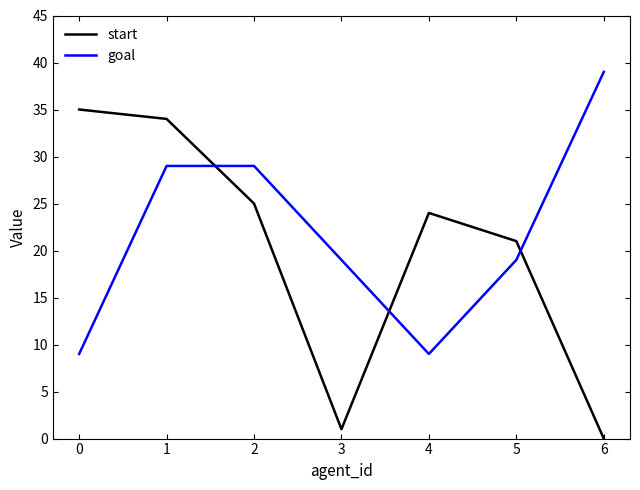

Does the chart display data point markers on the line(s)?

No